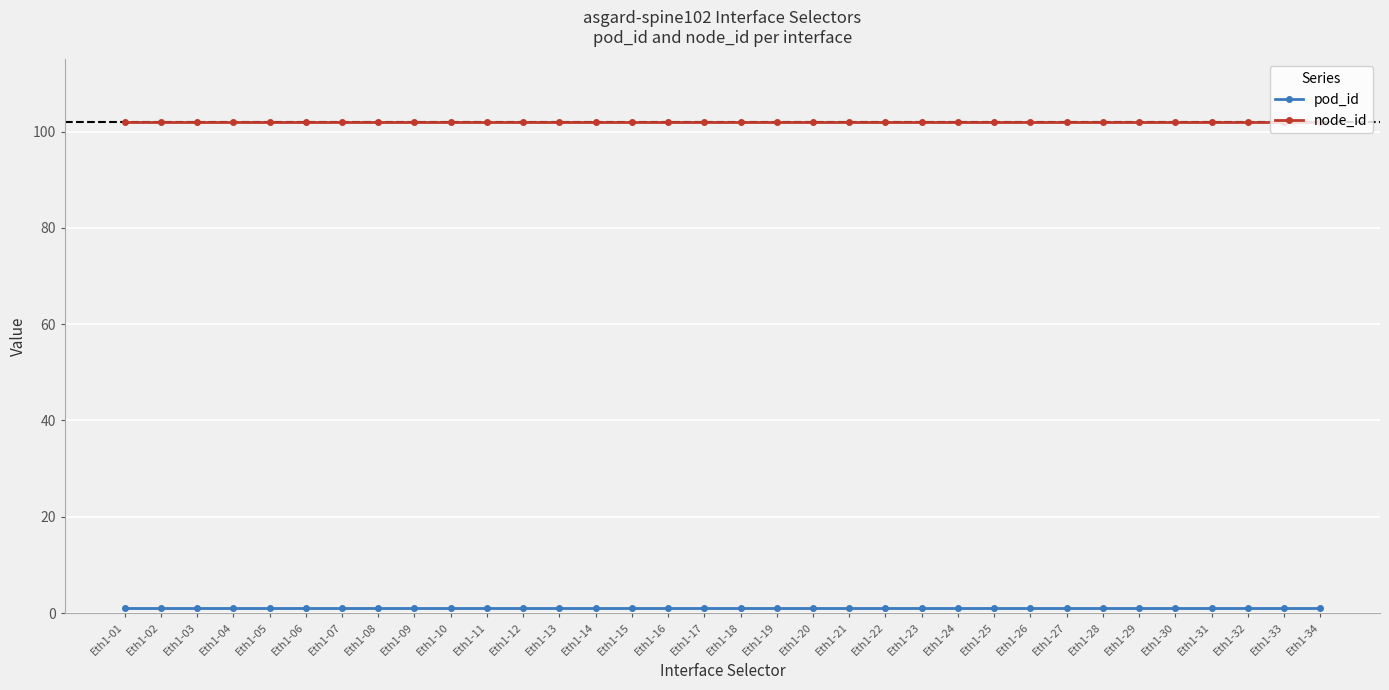

What is the value of the node_id point at the 12th from the left?

102